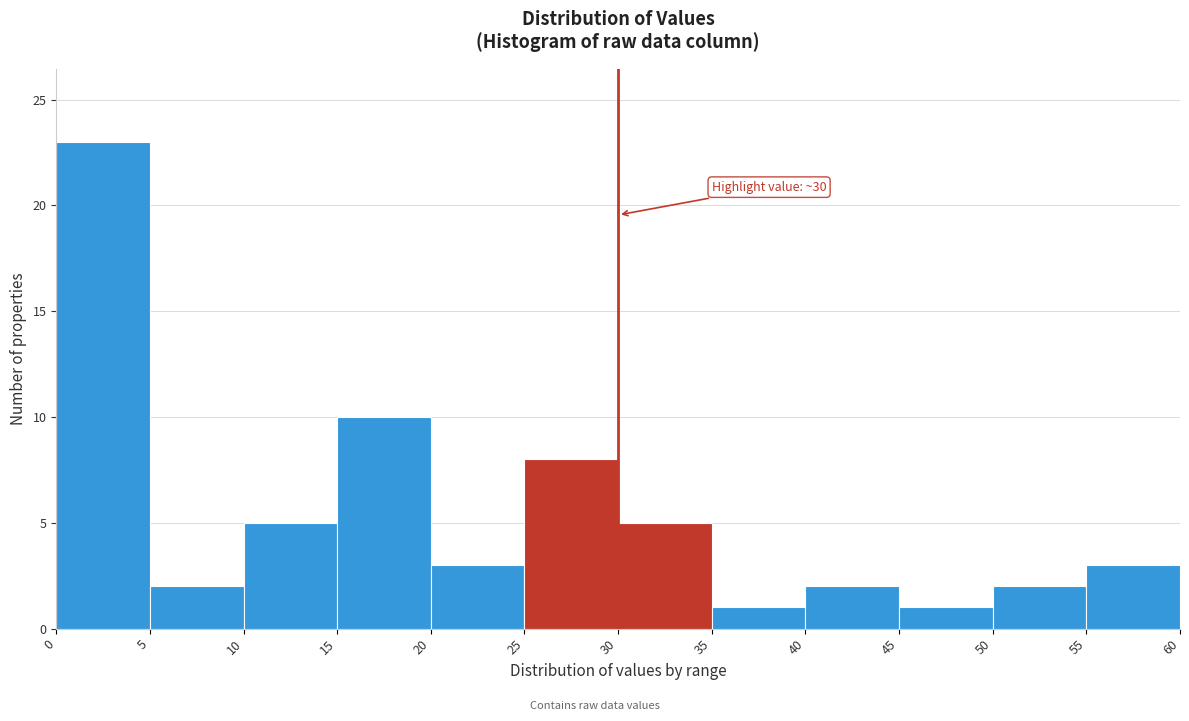

Which range on the x-axis has the tallest bar?

0 to 5